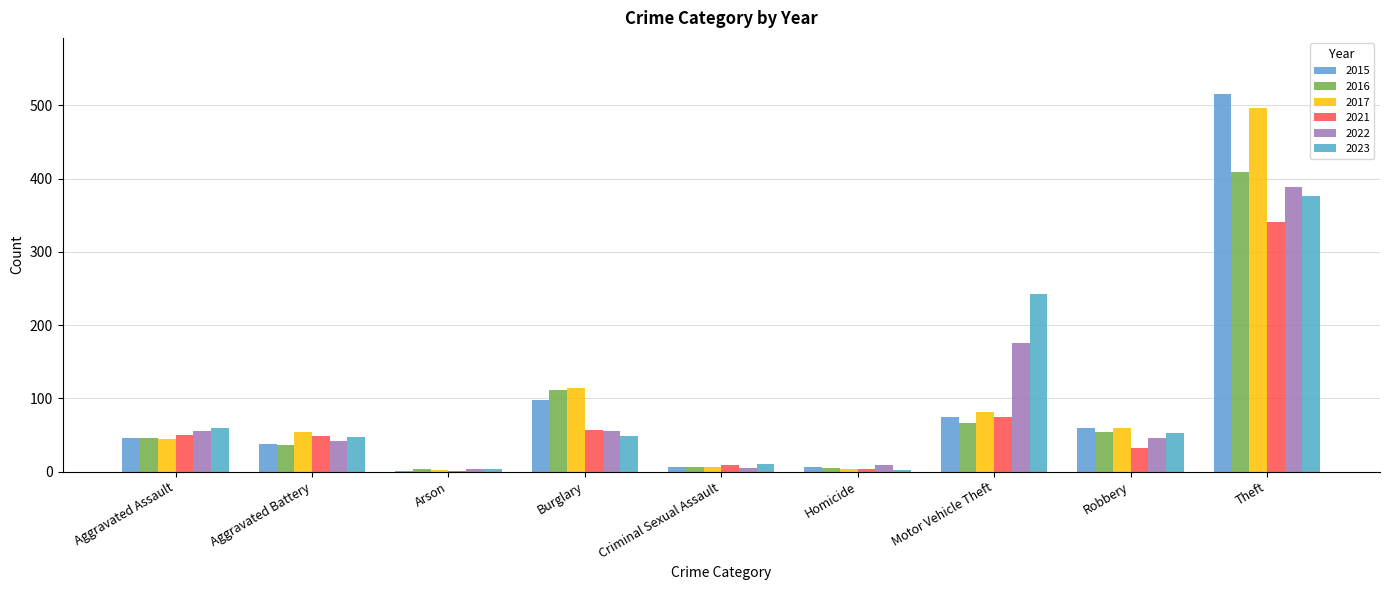

What is the label of the 6th bar from the right?

Burglary